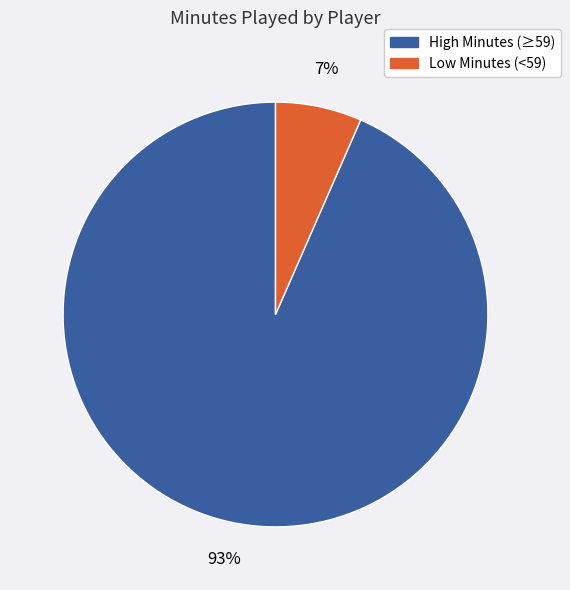

Combined, do High Minutes (≥59) and Low Minutes (<59) account for over 50%?

Yes